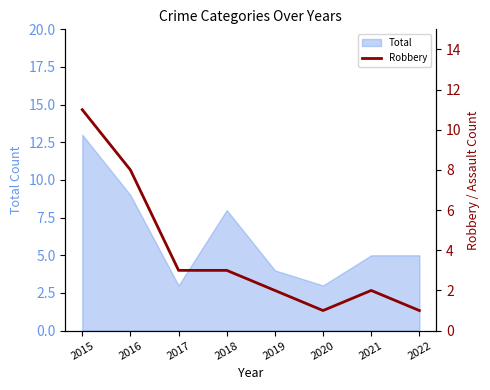

Reading right to left, what are all the values shown in this chart?

2022=1	2021=2	2020=1	2019=2	2018=3	2017=3	2016=8	2015=11